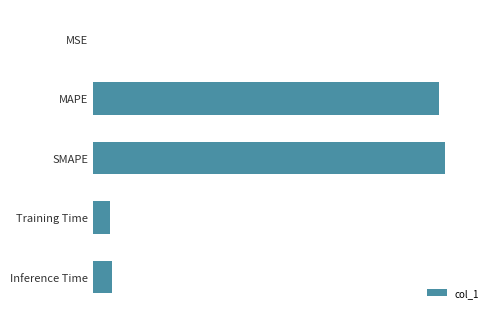

What is the sum of all values?

7.6